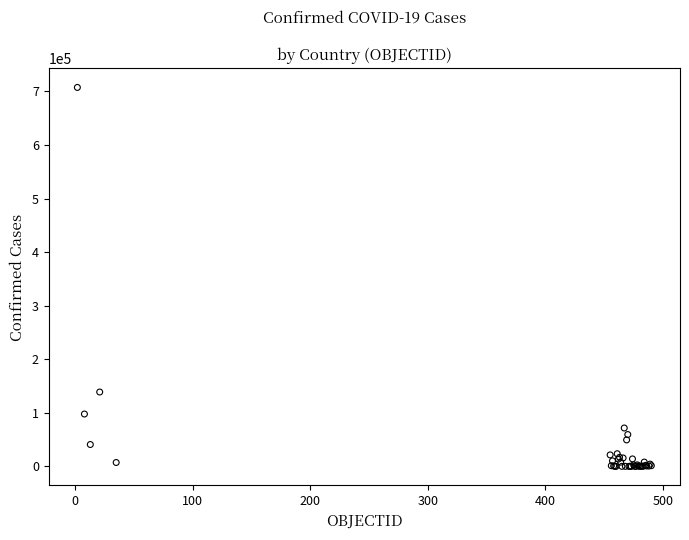

What Y value in the scatter plot is closest to 353715?

138846